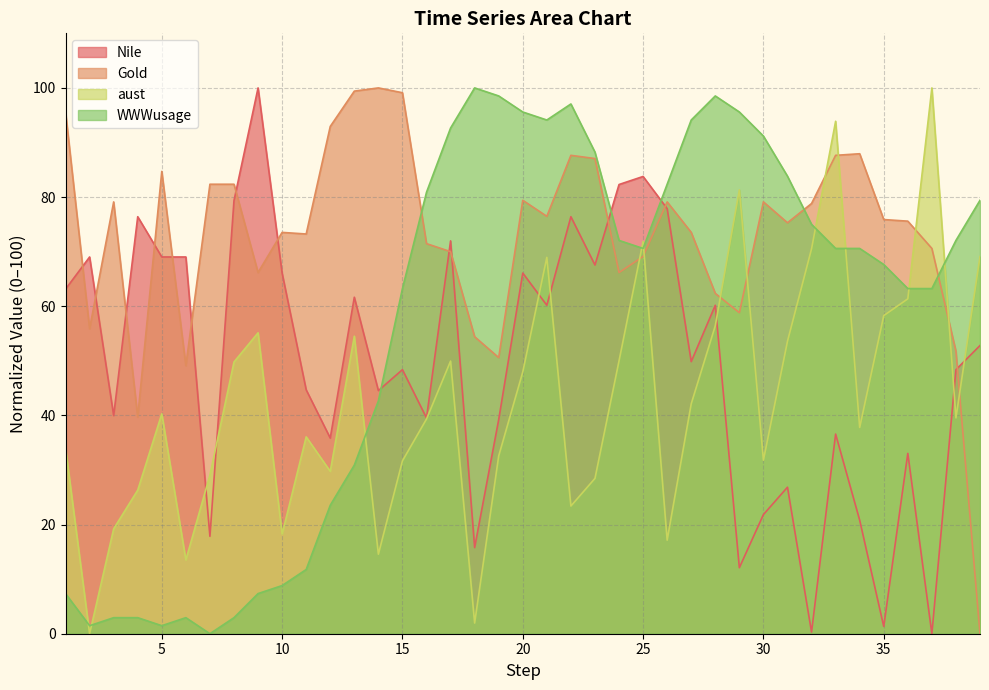

How many data points in aust are above 39?

21